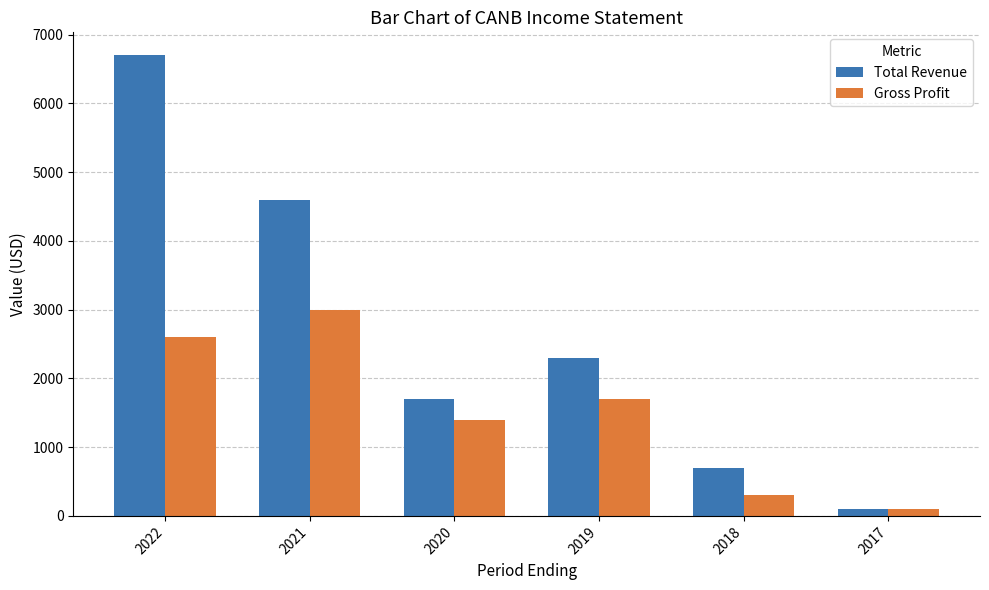

What is the difference between the highest and lowest values at 2022?

4100